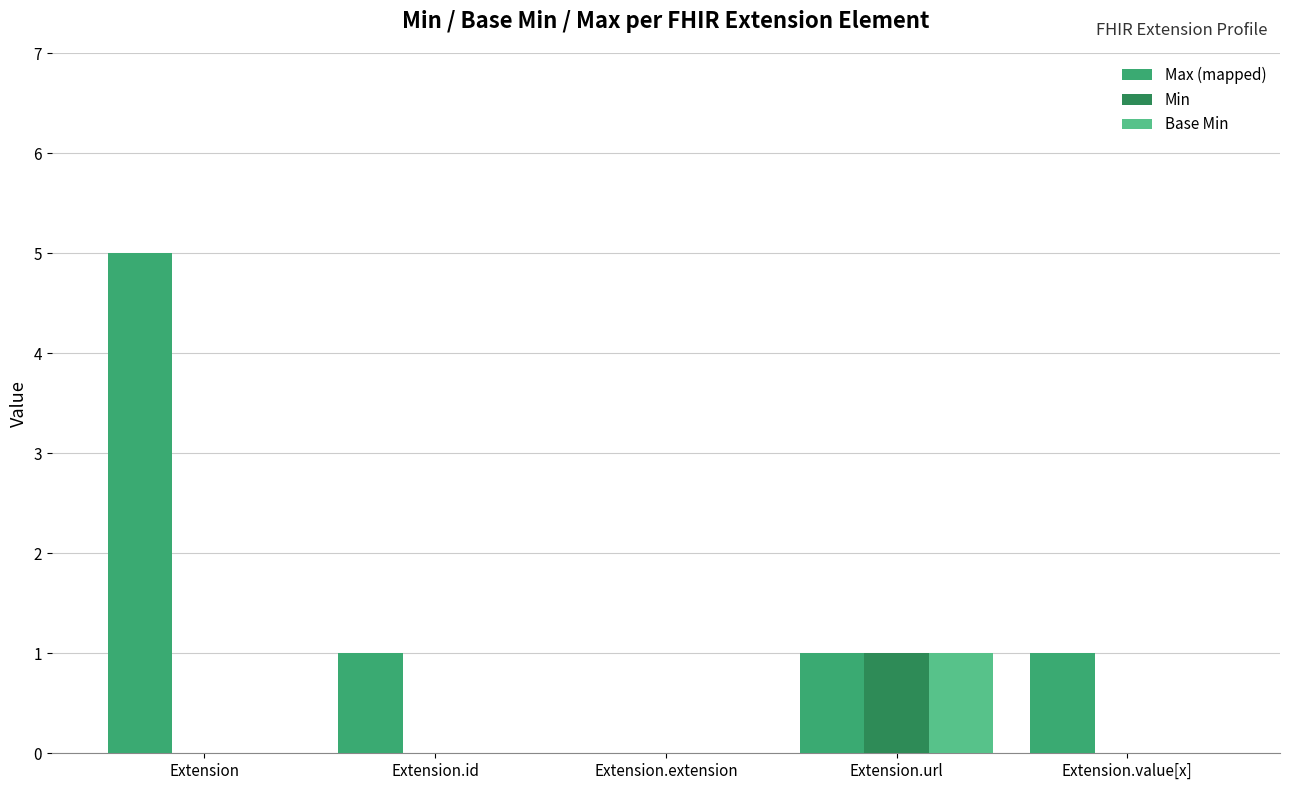

Reading right to left, extract all data points from this chart.

Max (mapped): 1	1	0	1	5
Min: 0	1	0	0	0
Base Min: 0	1	0	0	0